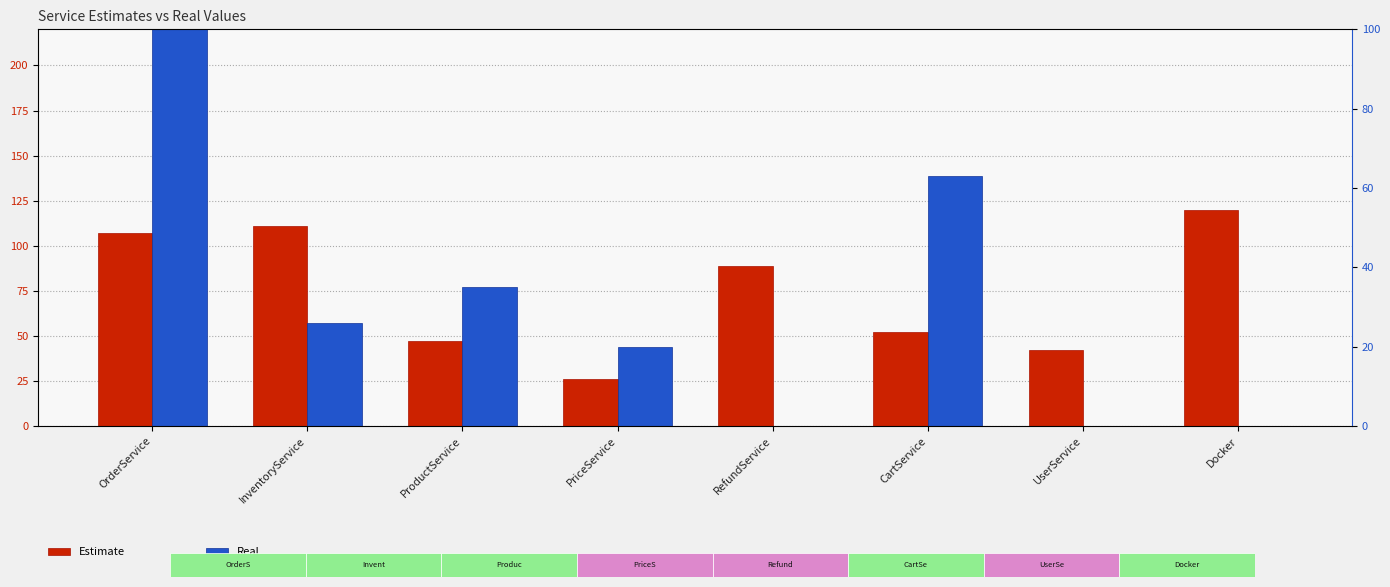

What is the sum of the Estimate values at PriceService and InventoryService?

137